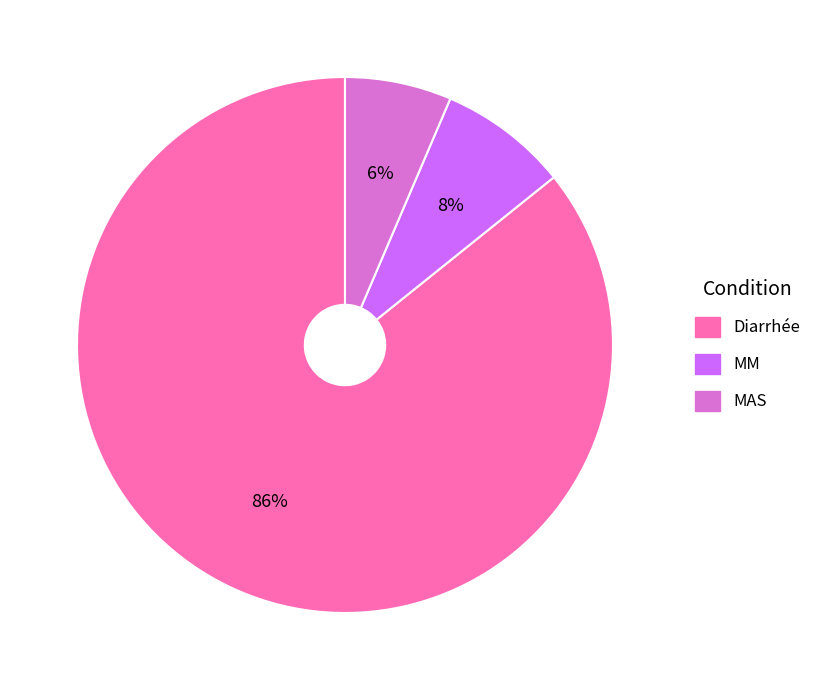

Between Diarrhée and MAS, which is larger?

Diarrhée